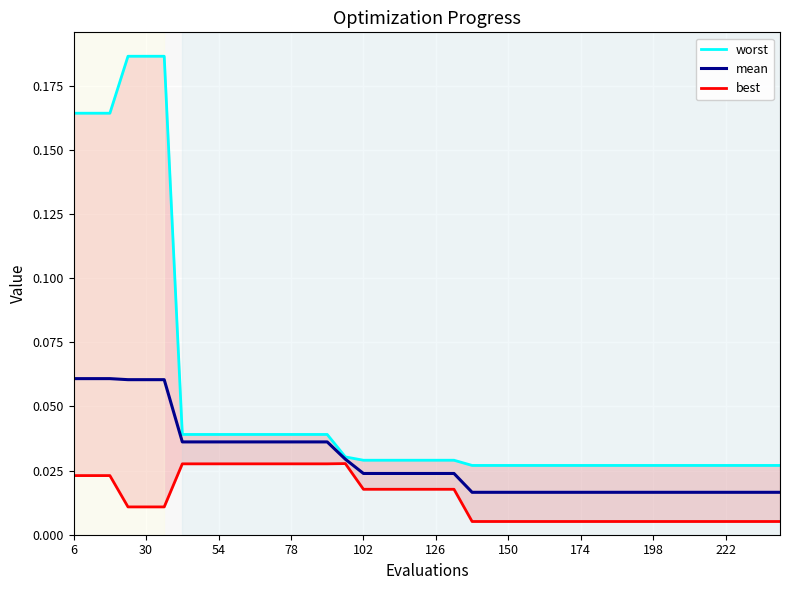

How many interior local peaks does the best series have?

1